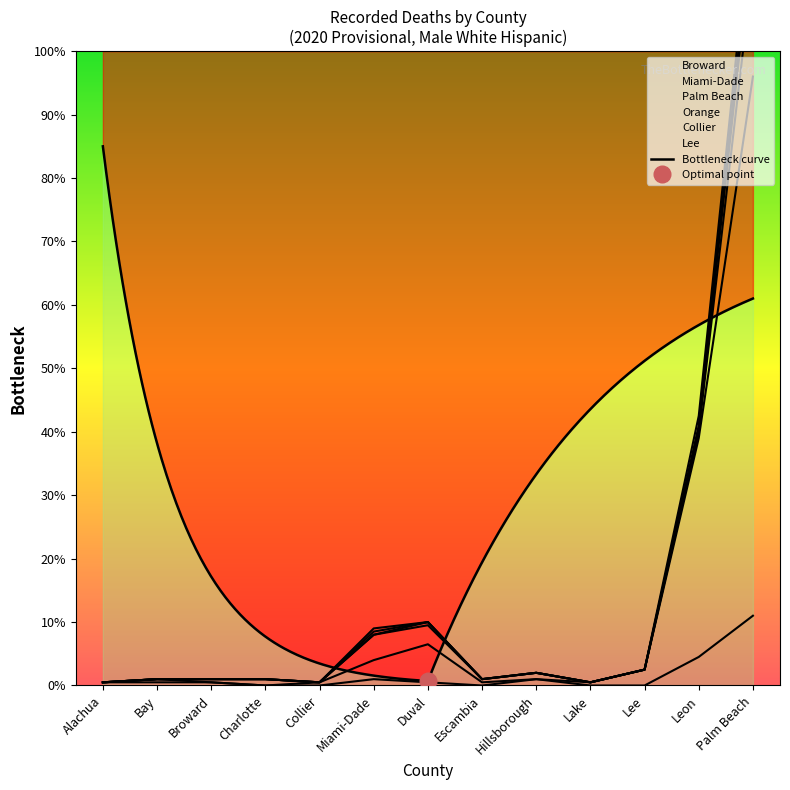

True or false: Lee and Miami-Dade intersect in this chart.

False